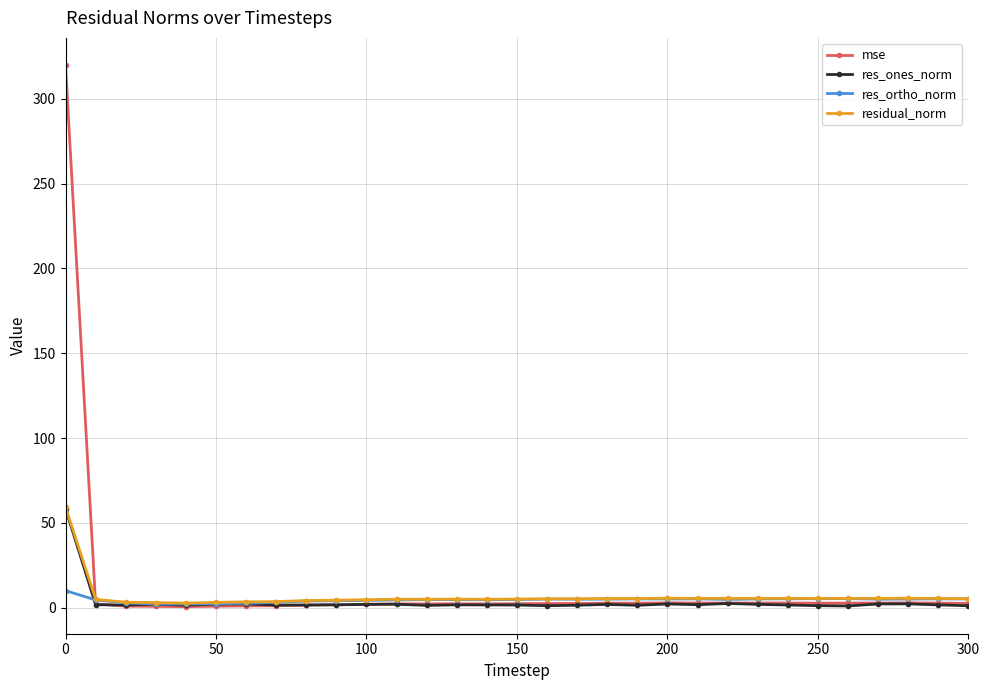

Which series has the widest spread of values?

mse